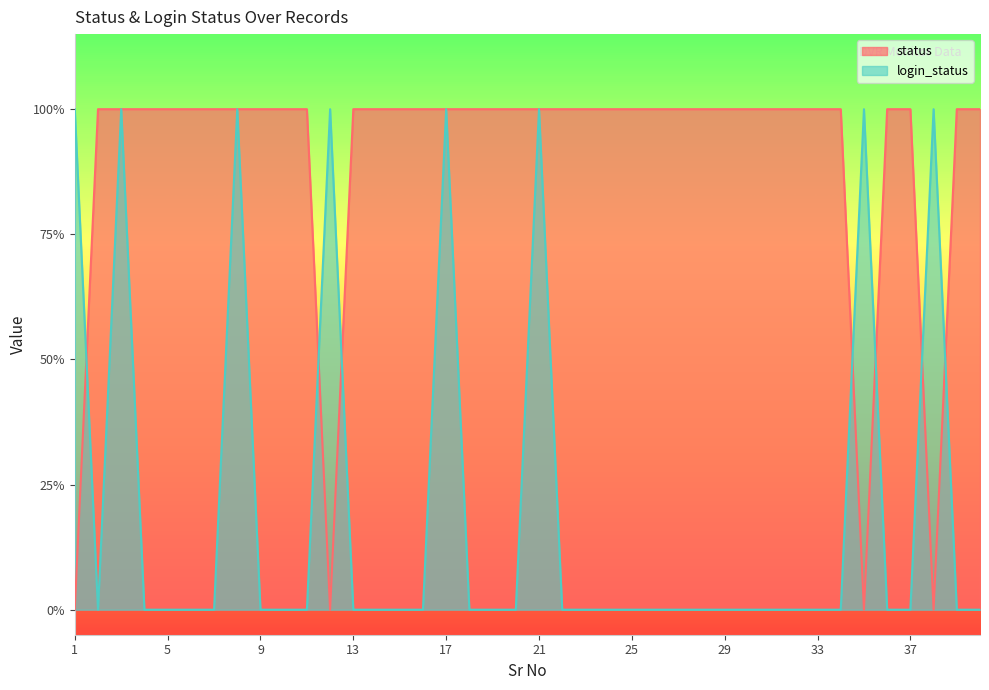

How many values in the status series are below 1?

4